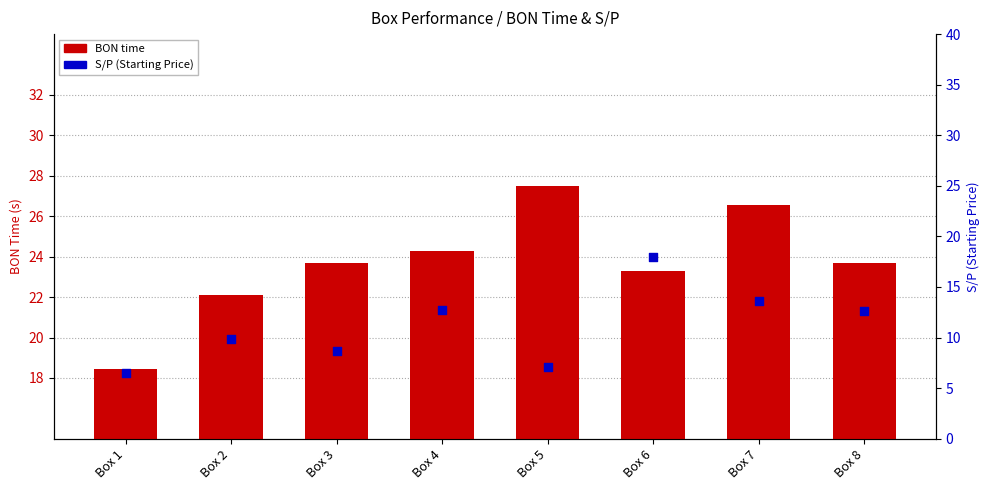

Is the value of S/P (Starting Price) at Box 2 greater than the value of BON time at Box 3?

No